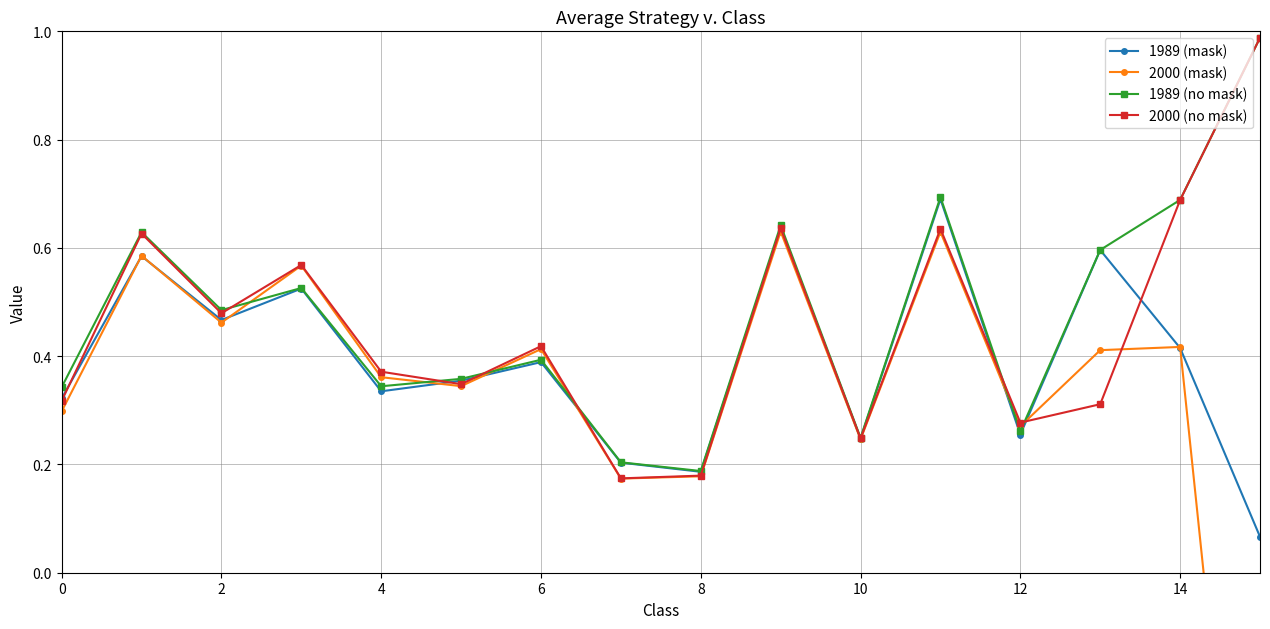

What is the sum of all 1989 (no mask) values?

7.6